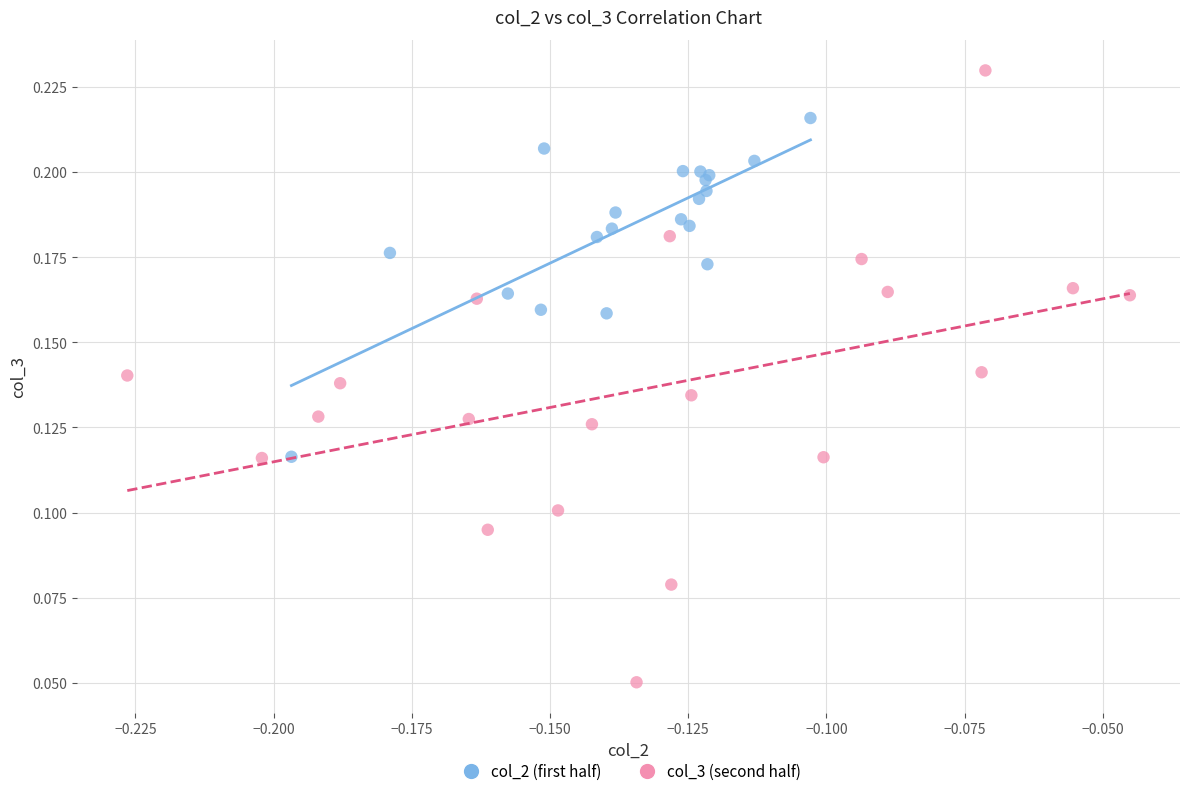

Which series has the widest spread of Y values?

col_3 (second half)